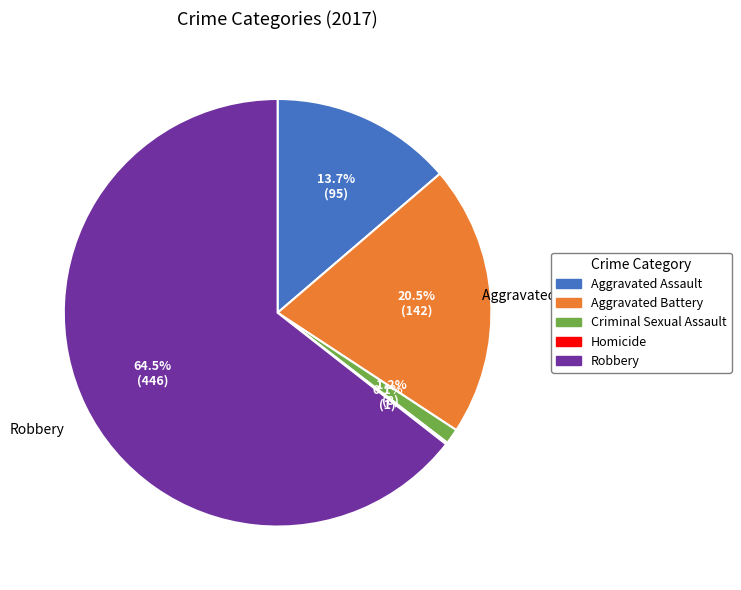

Is the sum of Robbery and Aggravated Assault greater than half?

Yes